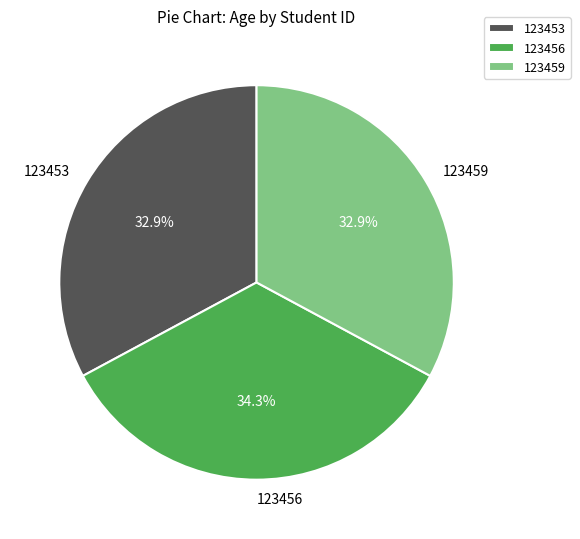

Combined, do 123459 and 123456 account for over 50%?

Yes